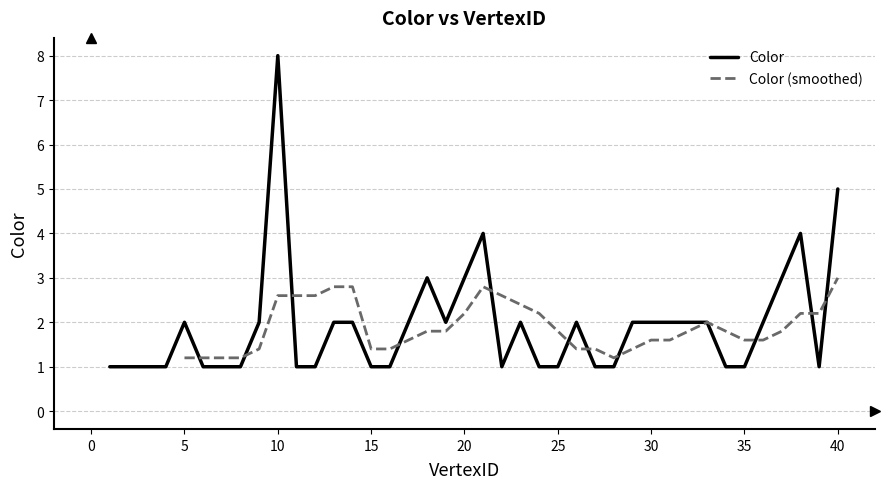

Is it true that the value at 19 is 3?

False